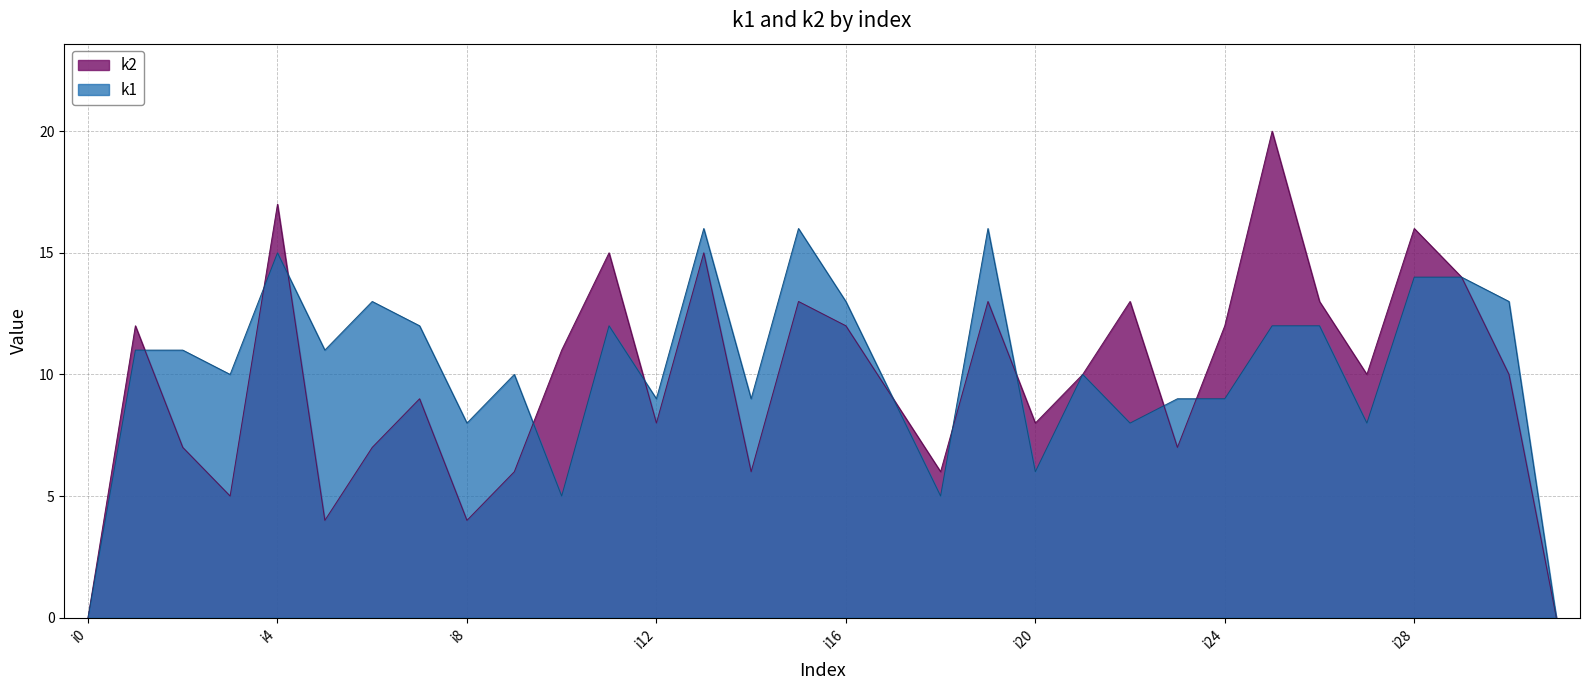

At how many categories does at least one series exceed 19?

1